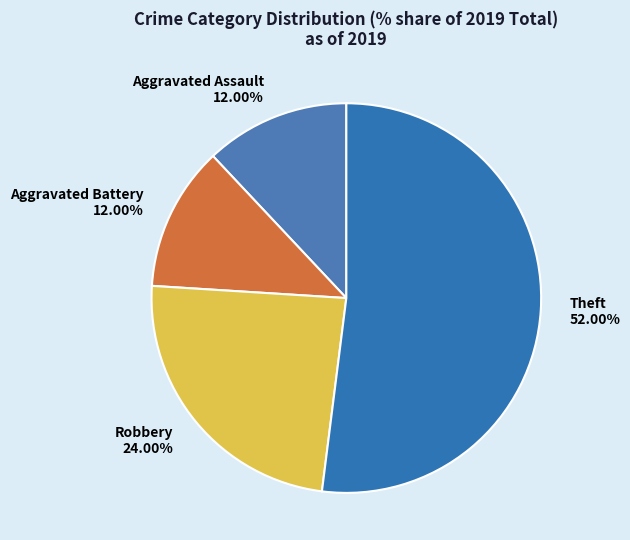

To the nearest percent, what is the average slice percentage?

25%